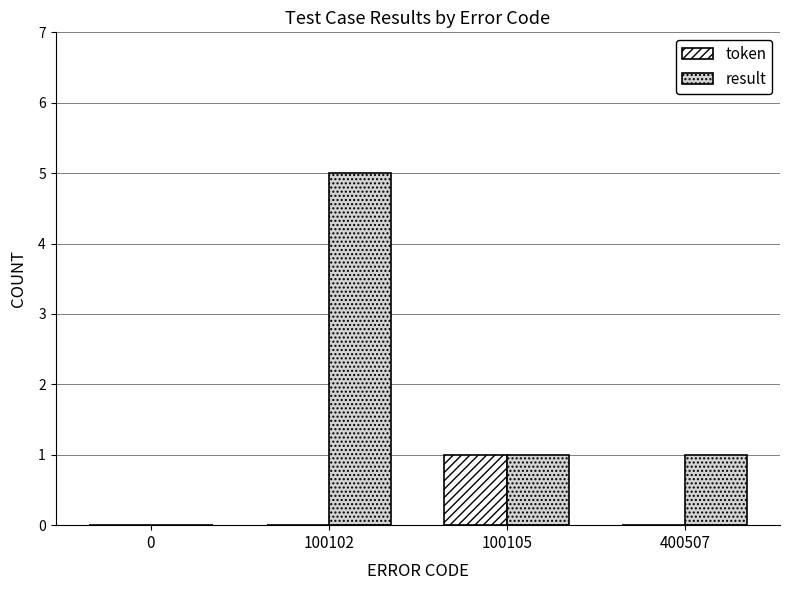

Is the value of result at 100105 greater than the value of token at 0?

Yes